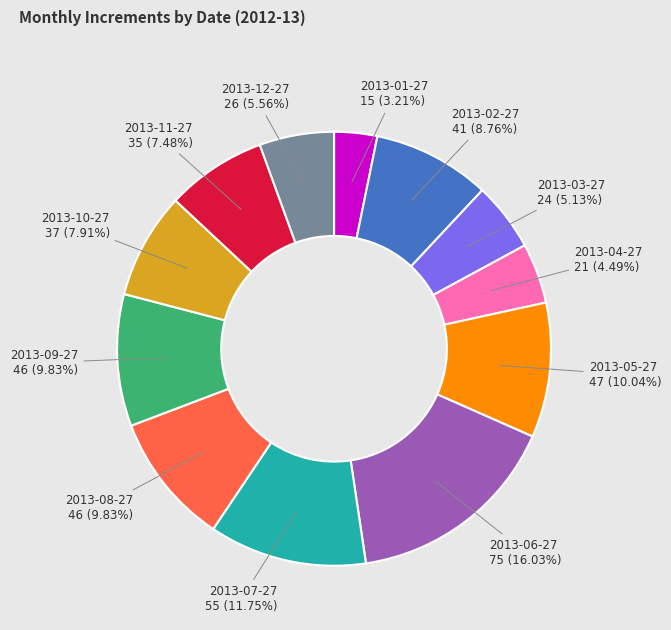

Is there any slice that represents more than half of the pie?

No